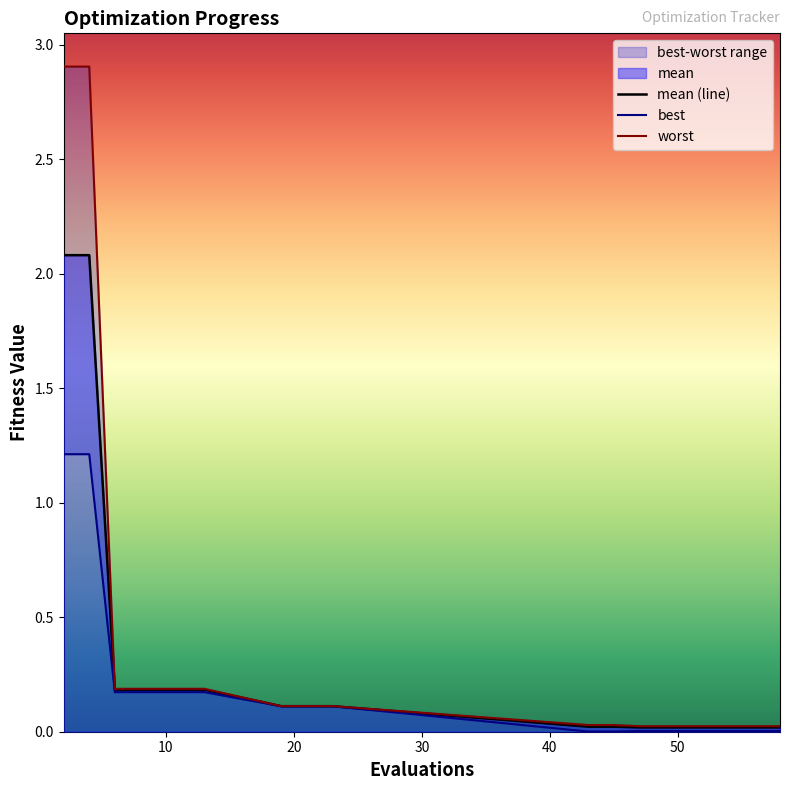

How many lines are shown in the chart?

3